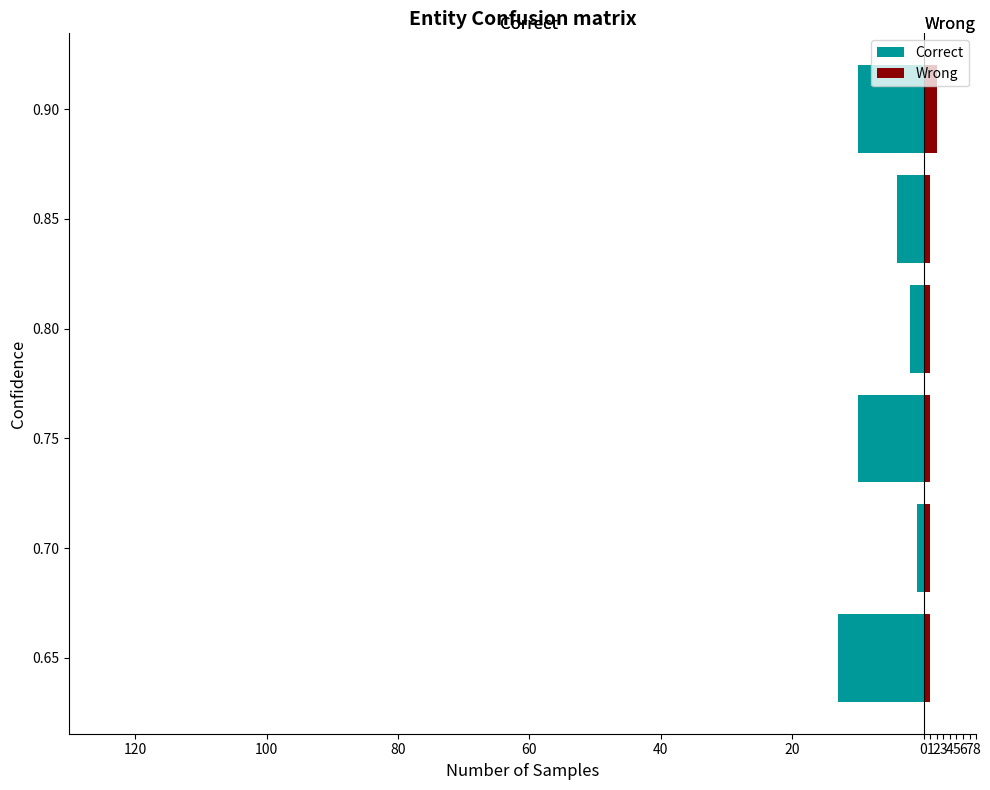

What is the difference between the Correct values at 0.75 and 0.70?

9